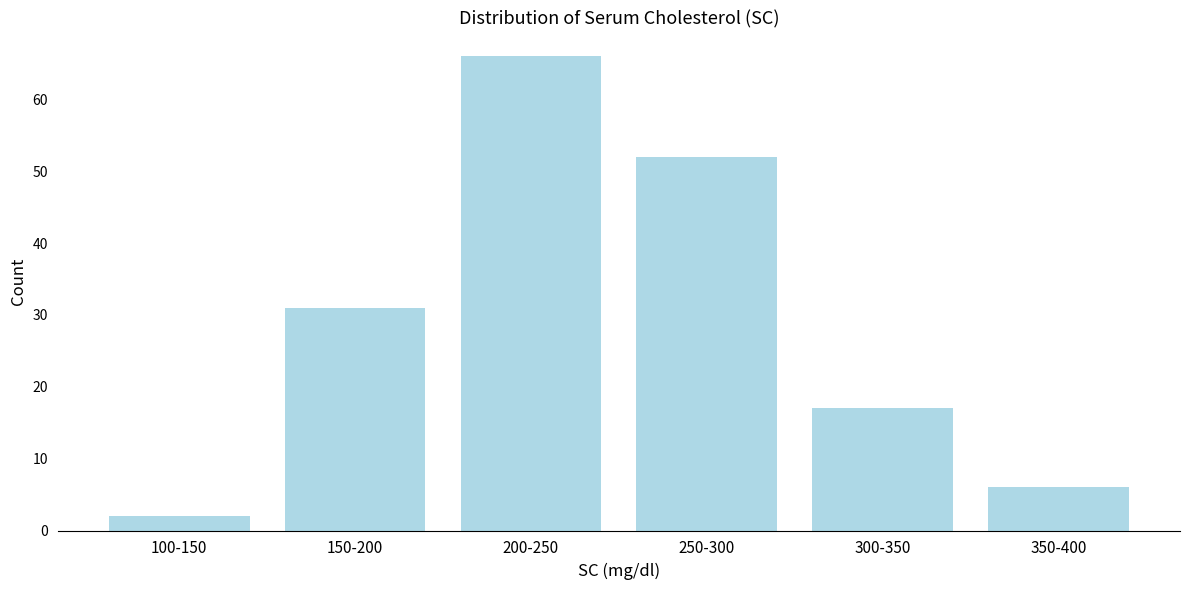

Reading left to right, transcribe all the data shown in this chart.

100-150=2	150-200=31	200-250=66	250-300=52	300-350=17	350-400=6